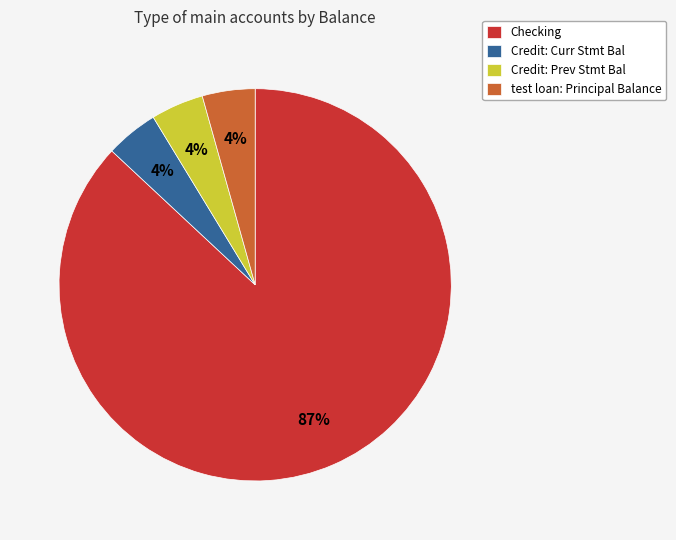

What is the largest slice in the pie chart?

Checking